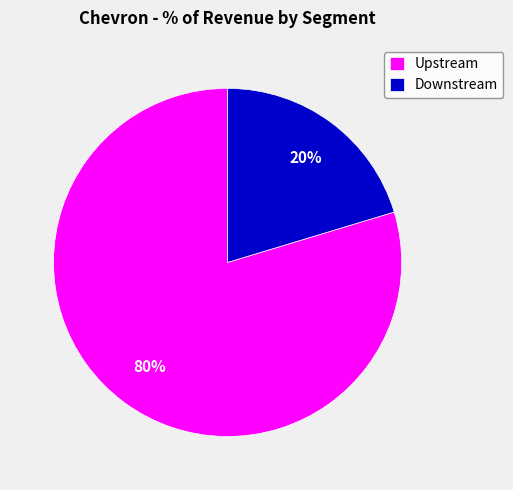

Which category has the smallest portion of the pie?

Downstream